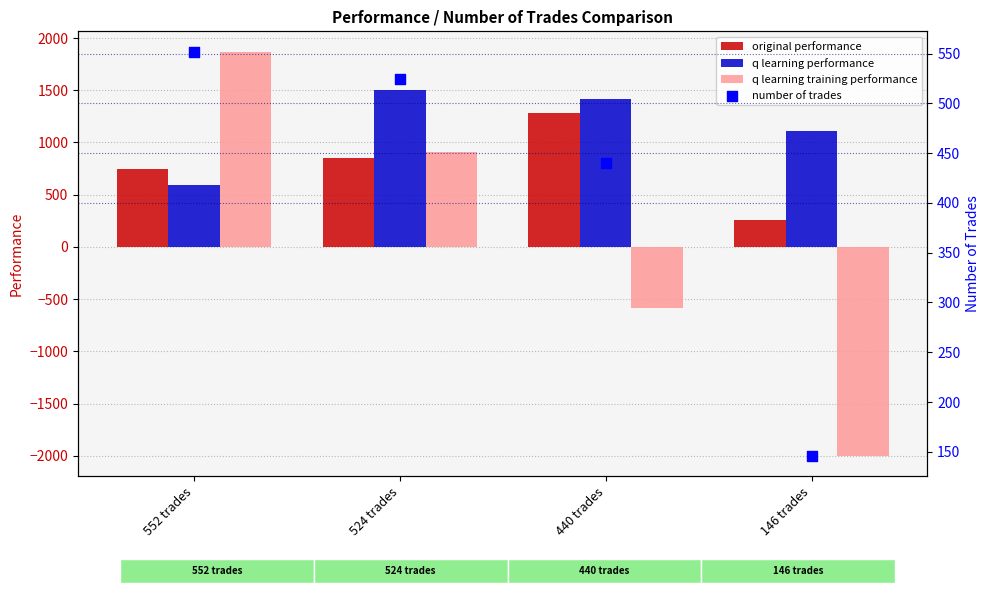

At which category is the sum across all series the highest?

524 trades